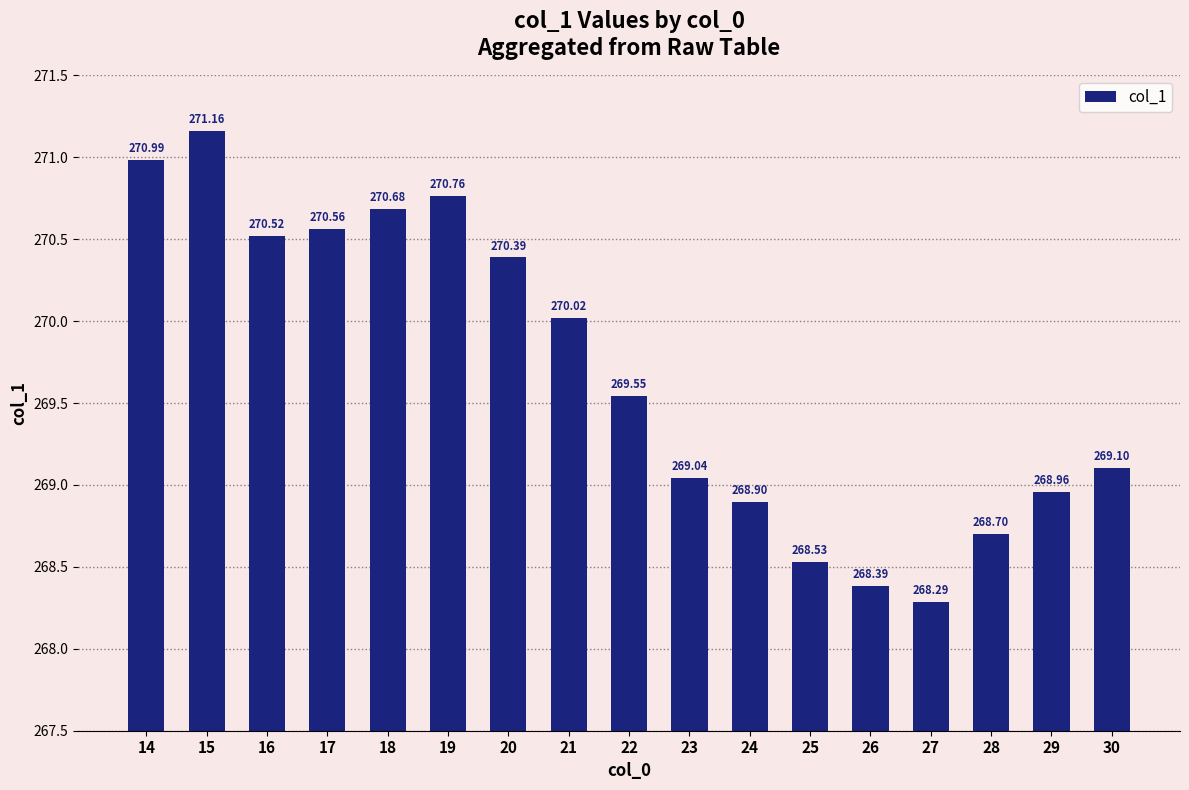

True or false: the data shows 374.7 at 27.

False